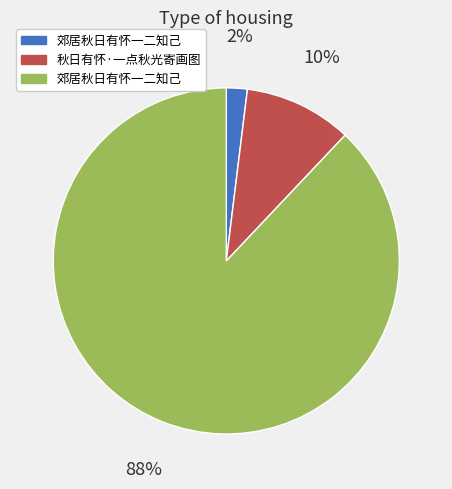

Is there a majority slice in this chart?

Yes